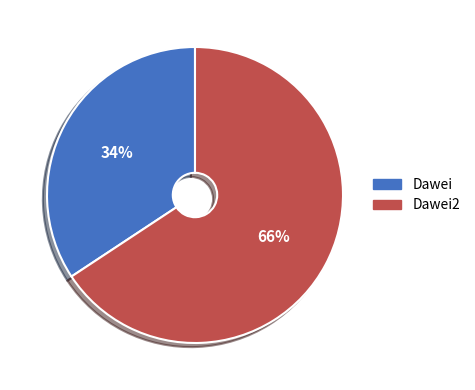

Is there a majority slice in this chart?

Yes